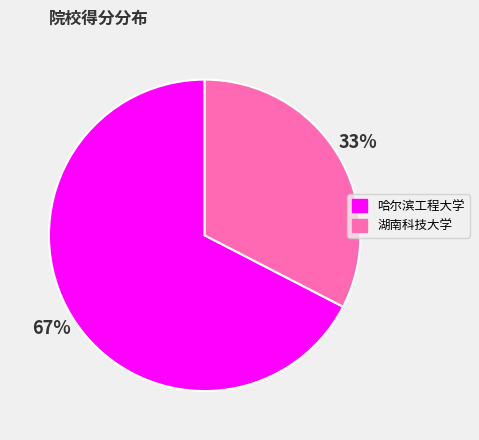

To the nearest percent, what portion does 湖南科技大学 represent?

33%